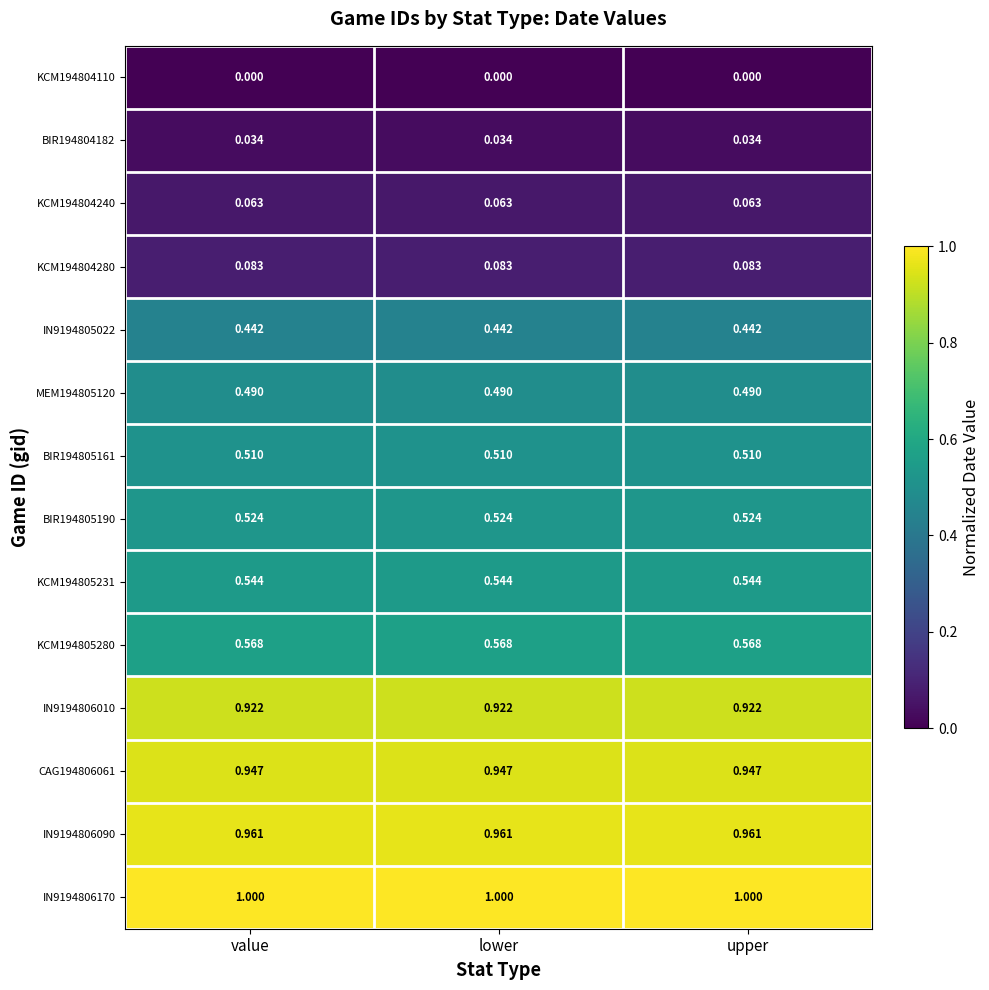

At how many categories does at least one series exceed 0?

3